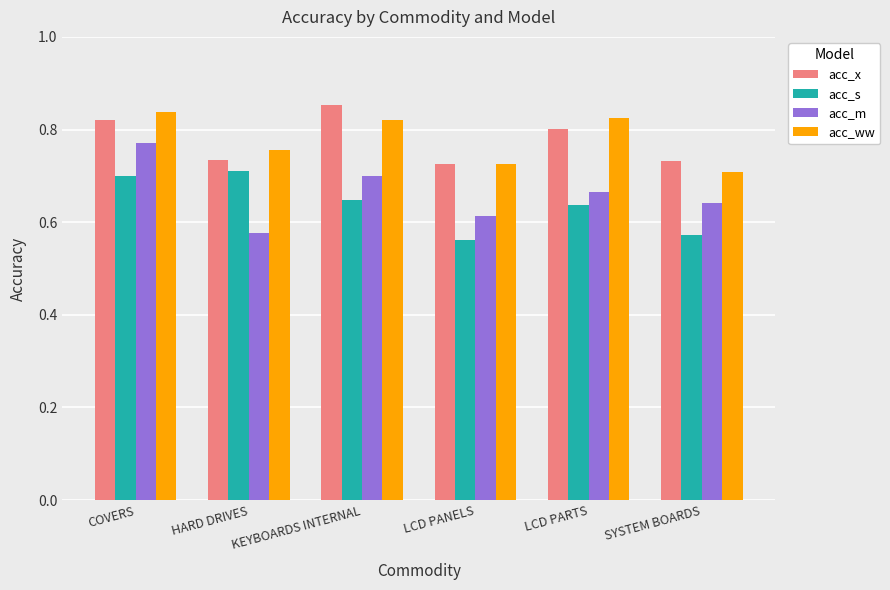

What is the label of the 4th bar from the left?

LCD PANELS